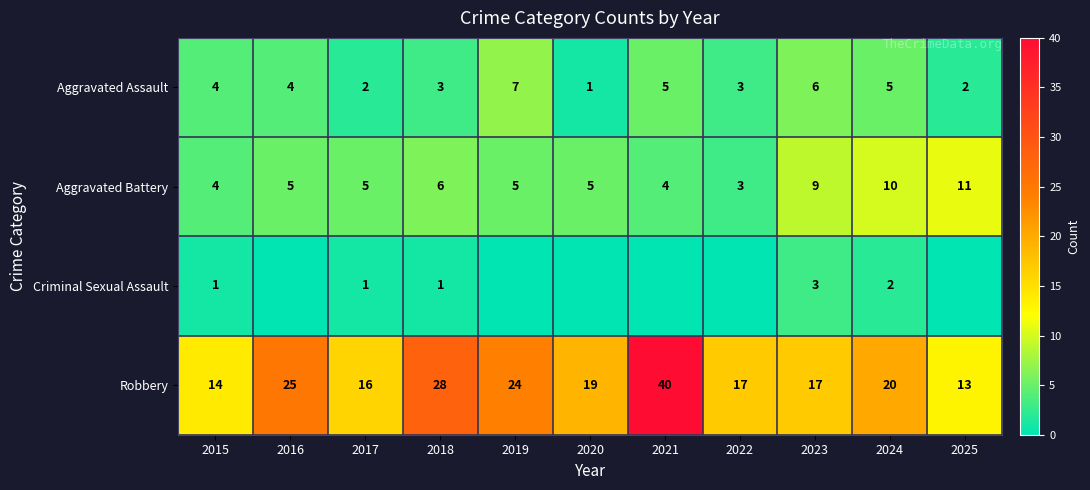

Which has a higher value, 2024 or 2016?

2024